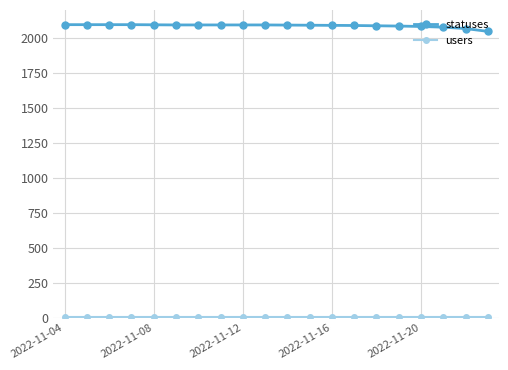

What is the greatest value displayed?

2098